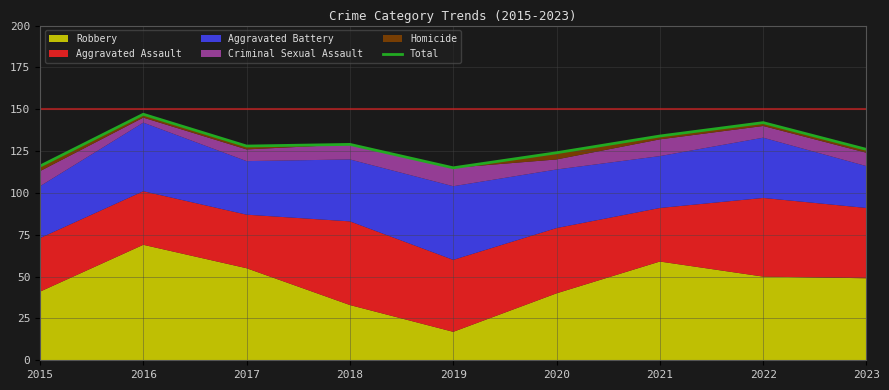

How many categories are shown in the chart?

9